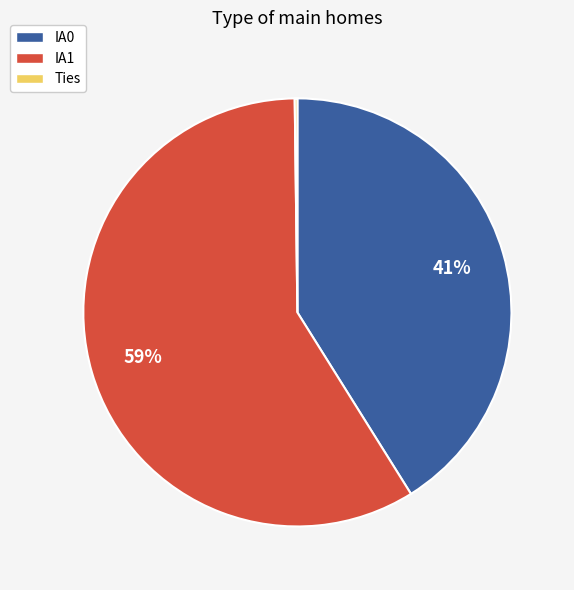

Does IA1 account for over 50% of the chart?

Yes